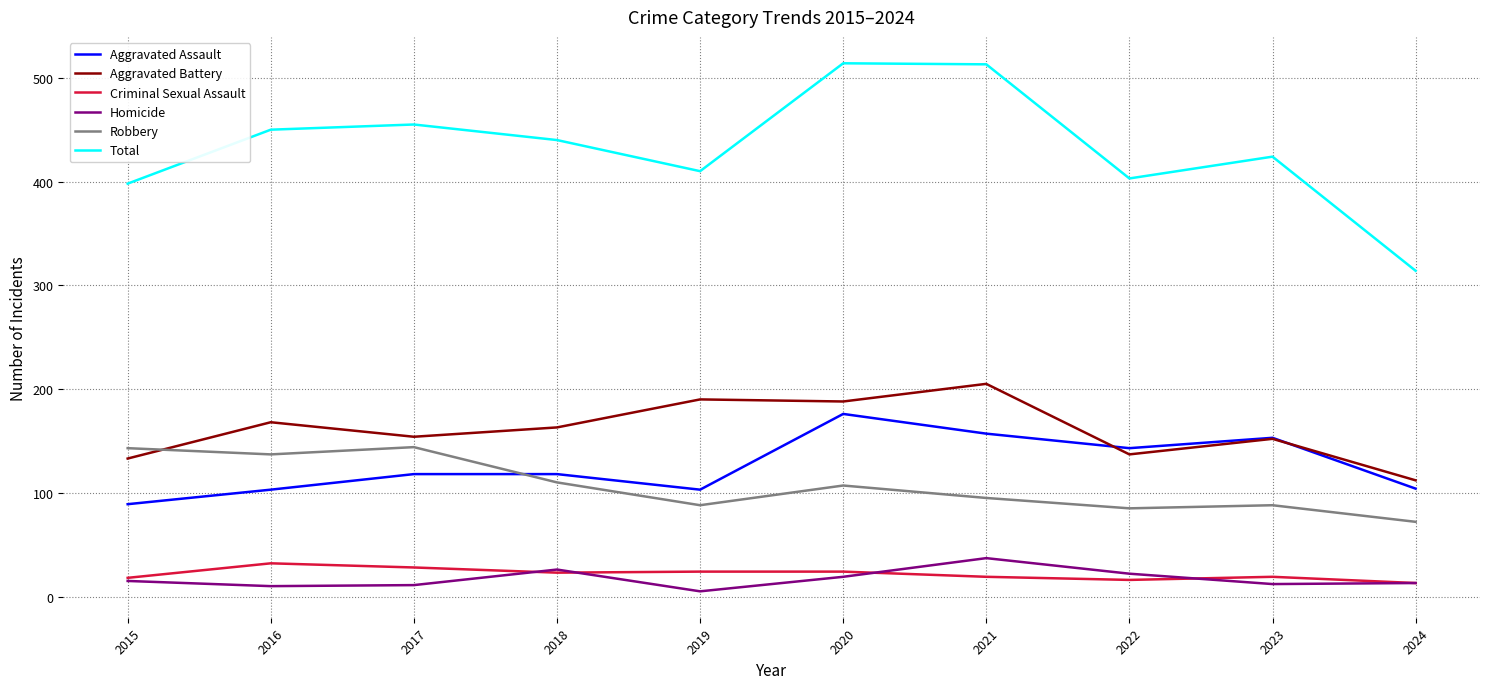

The value of Total at 2023 is 424. True or false?

True